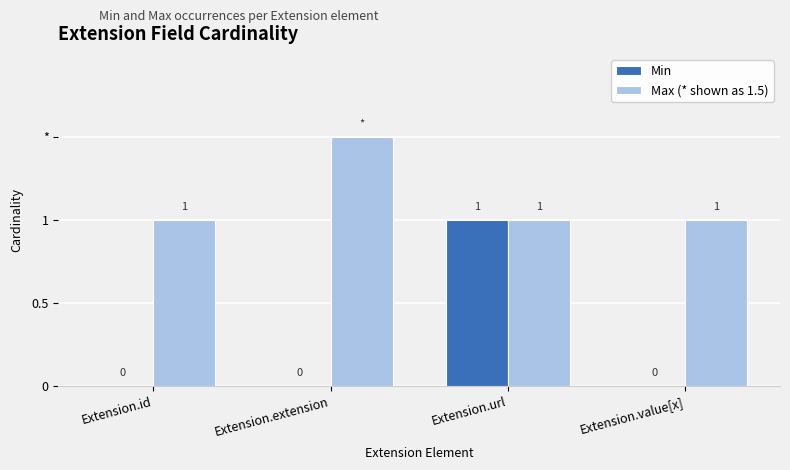

What are all the series names shown in the legend?

Min, Max (* shown as 1.5)